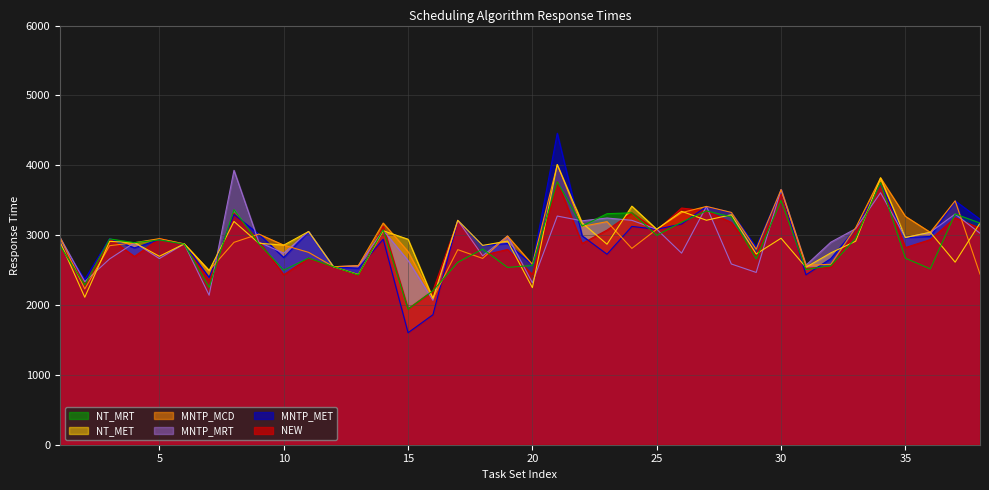

Reading left to right, what are all the values shown in this chart?

NEW: 2901	2297	2952	2695	2950	2875	2346	3314	2917	2432	2671	2548	2431	3128	1946	2204	3212	2712	2795	2436	3765	2881	3072	3320	3067	3388	3347	3182	2718	3587	2526	2545	3060	3752	2822	2936	3248	3100
MNTP_MET: 2911	2367	2952	2818	2937	2875	2395	3295	3015	2680	3052	2548	2526	2942	1603	1861	3212	2853	2880	2578	4459	2991	2727	3125	3084	3160	3411	3325	2831	3652	2432	2664	3092	3738	2966	2981	3491	3228
MNTP_MRT: 2967	2334	2660	2892	2665	2875	2140	3928	2900	2742	3052	2548	2563	3068	2637	2067	3212	2704	2987	2318	3273	3205	3245	3212	3084	2742	3411	2587	2466	3652	2569	2899	3092	3607	2966	3041	3302	3027
MNTP_MCD: 2967	2230	2849	2892	2950	2875	2493	2897	3015	2857	2754	2548	2563	3173	2766	2094	2792	2667	2987	2581	4010	3125	3193	2810	3084	3322	3411	3325	2798	3652	2569	2582	3106	3820	3269	3041	3491	2442
NT_MET: 2910	2111	2911	2892	2697	2875	2493	3196	2884	2857	3052	2548	2436	3063	2941	2095	3212	2853	2915	2248	4010	3176	2870	3415	3084	3341	3213	3292	2730	2956	2540	2746	2913	3820	2966	3041	2613	3173
NT_MRT: 2851	2286	2946	2892	2931	2871	2252	3365	2879	2498	2671	2548	2431	3078	1939	2204	2611	2801	2538	2566	3764	3130	3307	3320	2997	3185	3347	3262	2661	3496	2508	2562	2956	3752	2670	2517	3303	3173